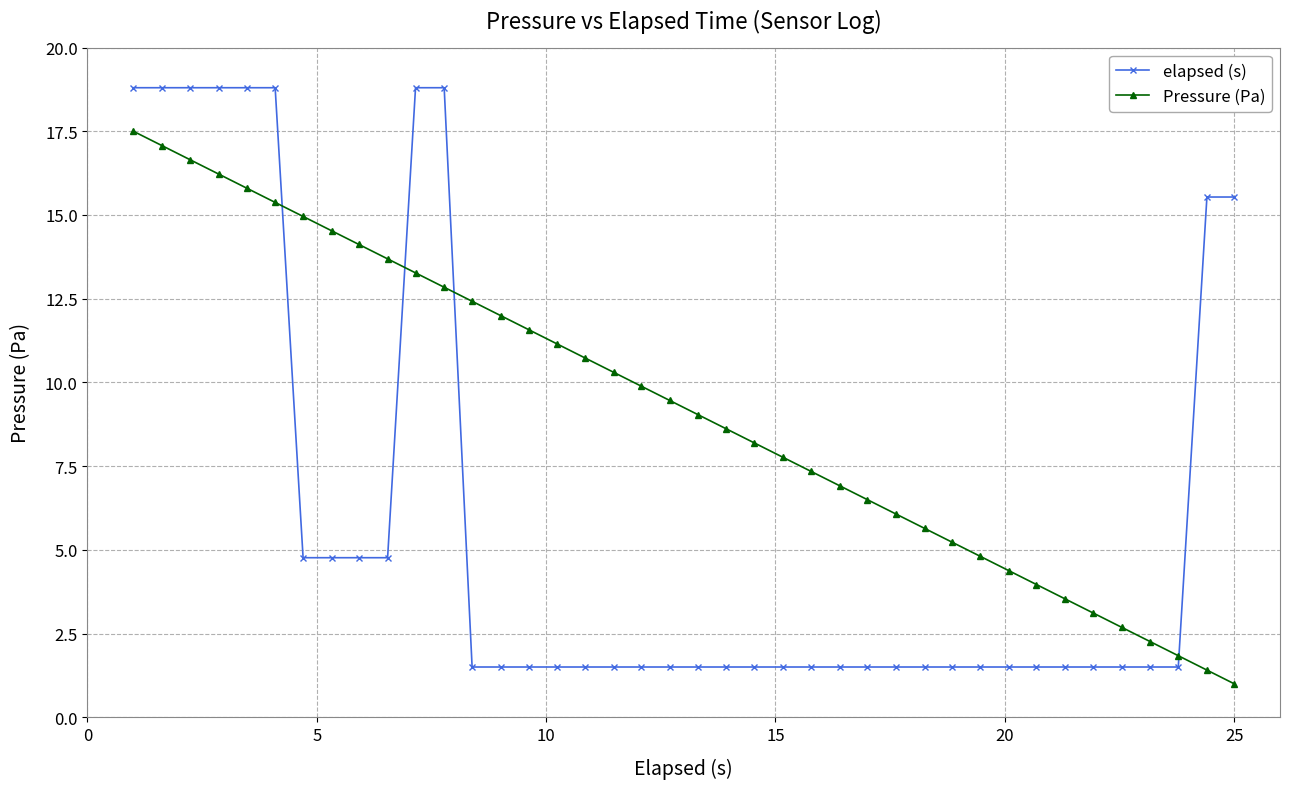

True or false: elapsed (s) and Pressure (Pa) cross at least once.

True